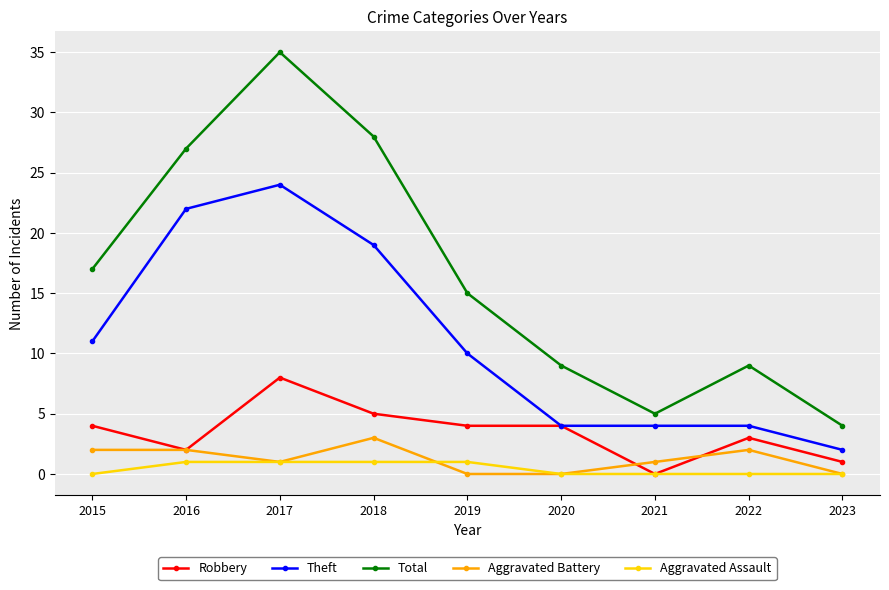

At which label does Aggravated Battery first exceed 1?

2015